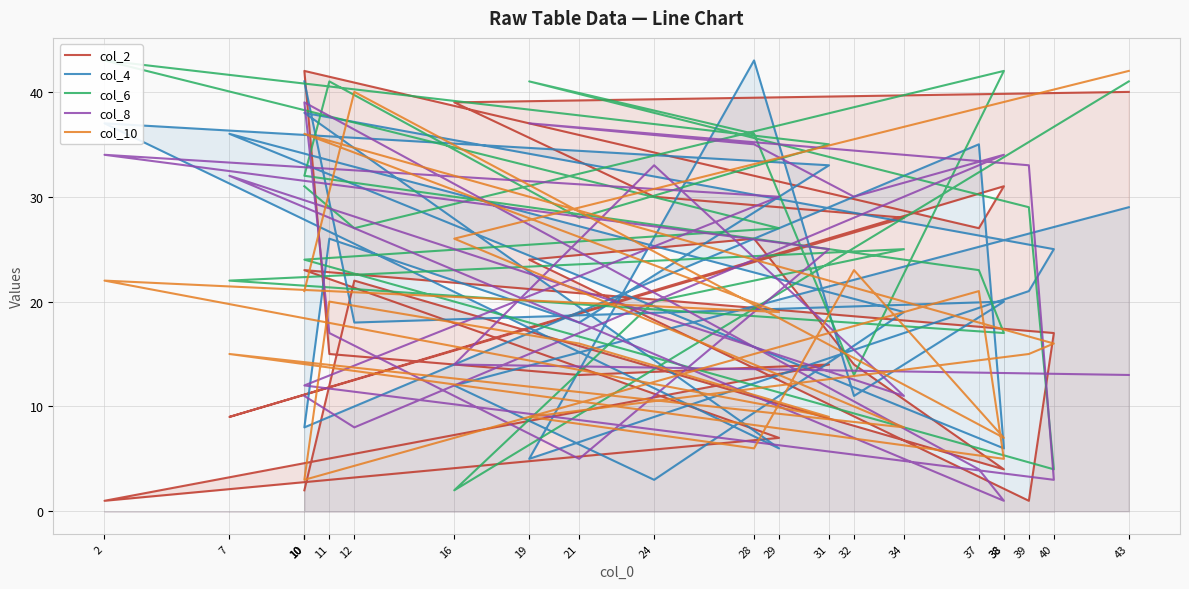

At which label does col_8 reach its minimum?

38